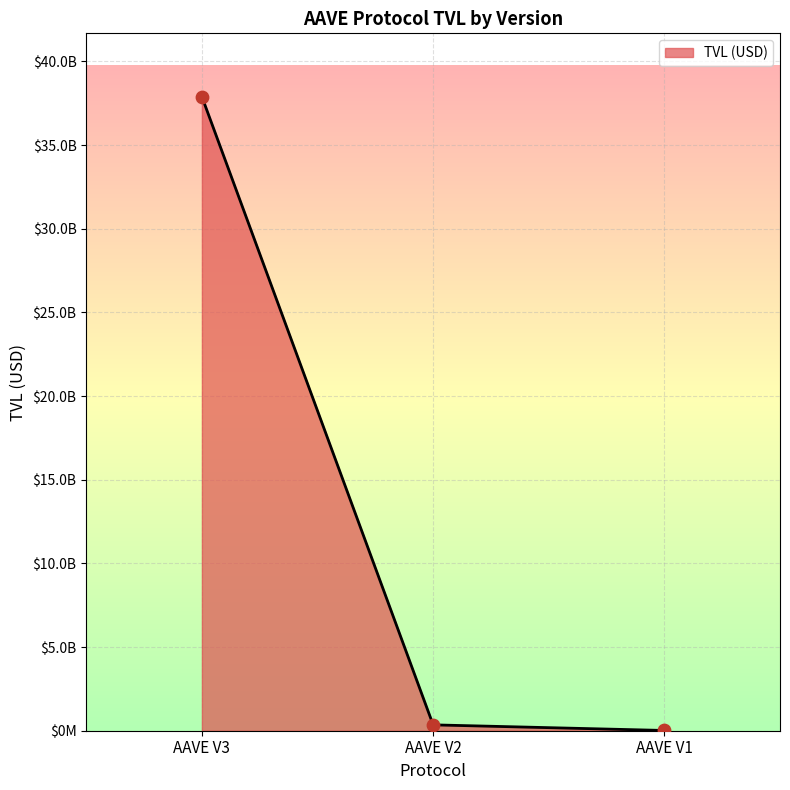

Between AAVE V1 and AAVE V2, which is larger?

AAVE V2